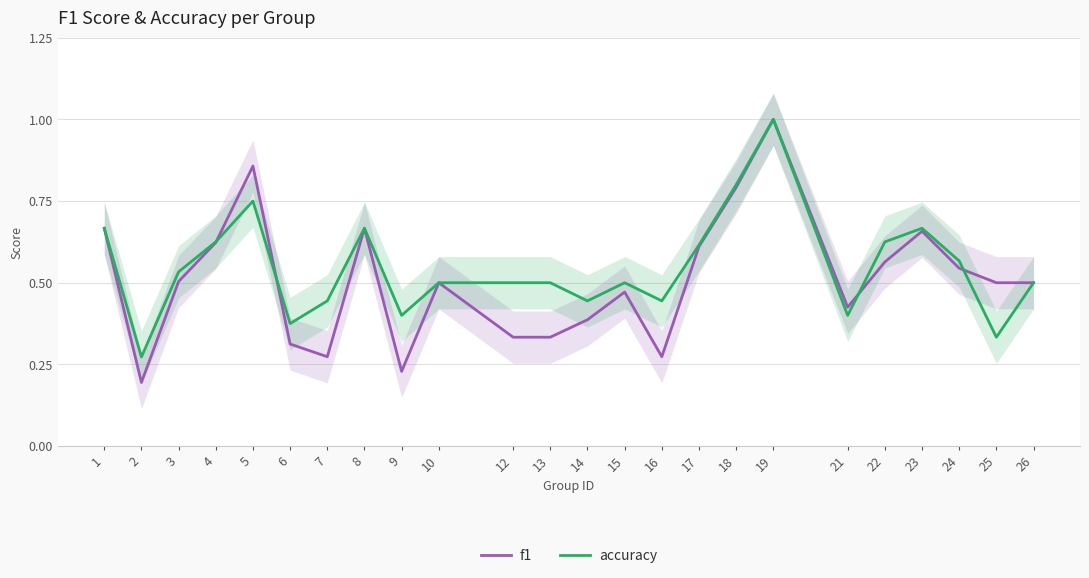

How many lines are shown in the chart?

2